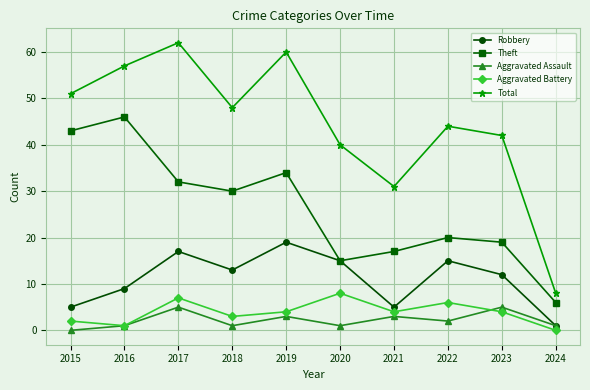

True or false: Total and Robbery cross at least once.

False